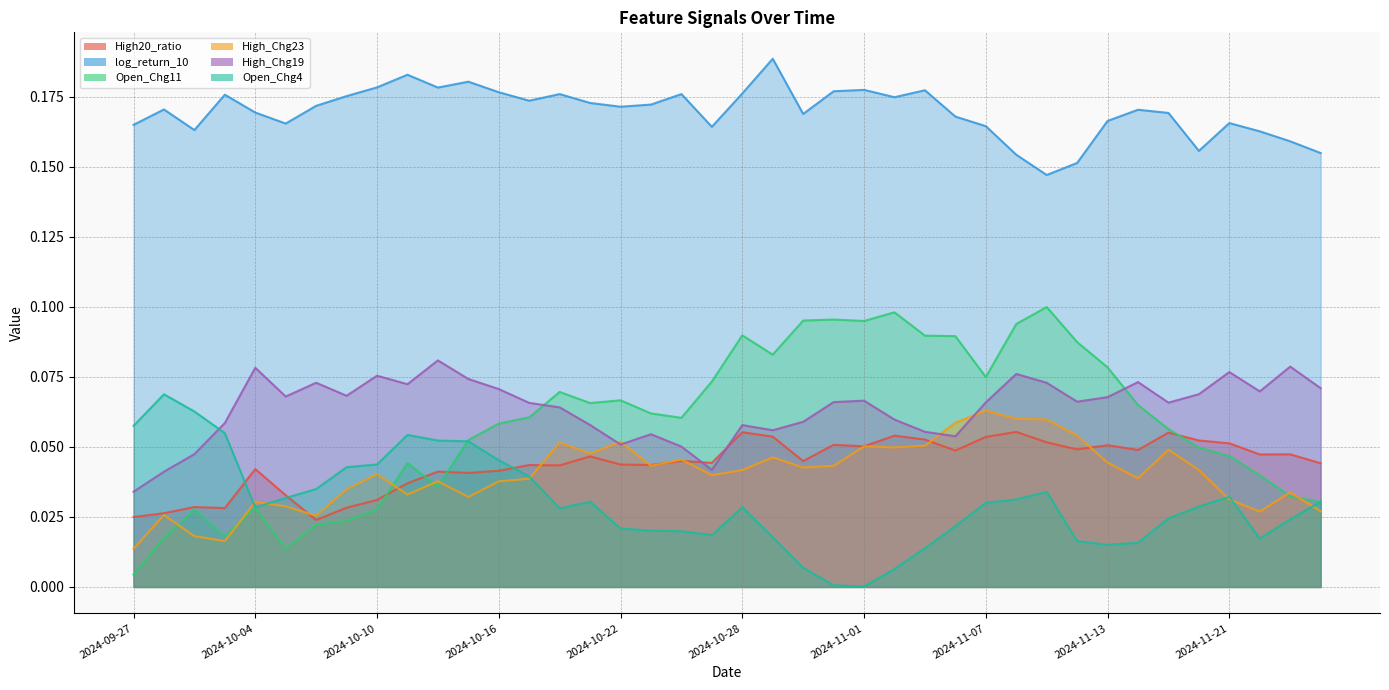

True or false: High_Chg23 has more than 1 interior local peaks.

True